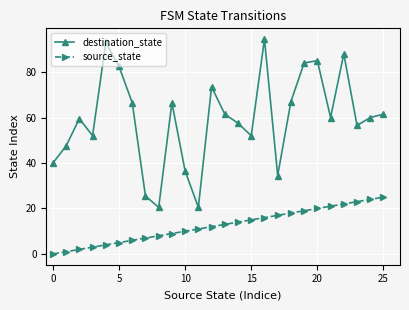

At how many categories does at least one series exceed 58?

15